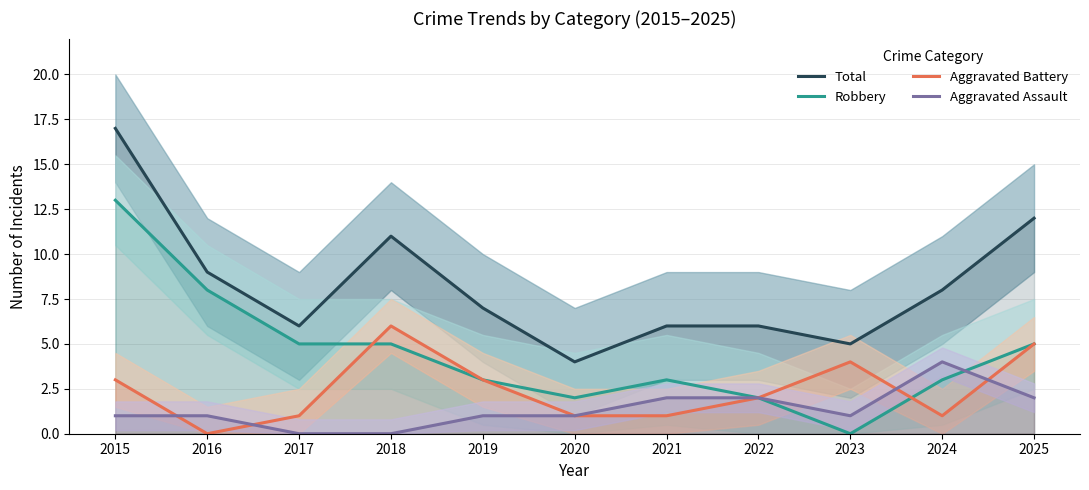

Which series has the largest range (max minus min)?

Total